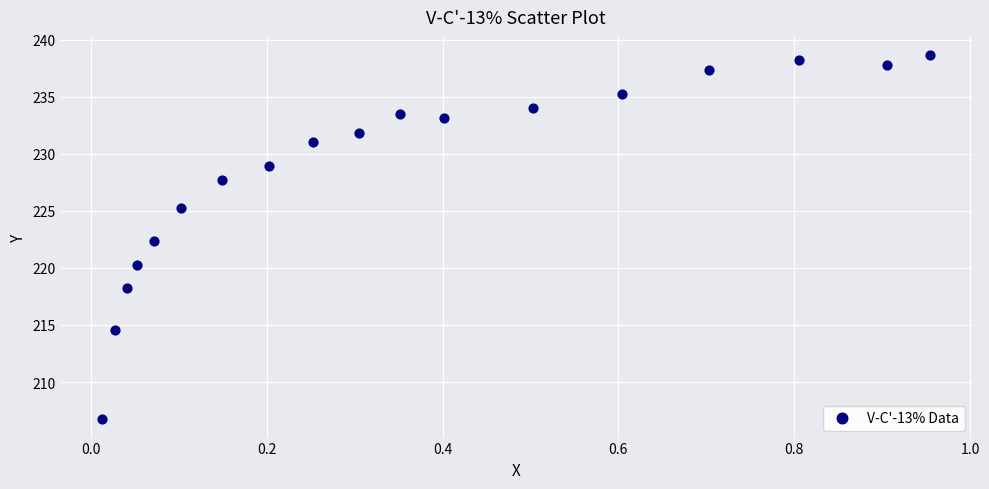

What is the range of X values (max minus min)?

0.9